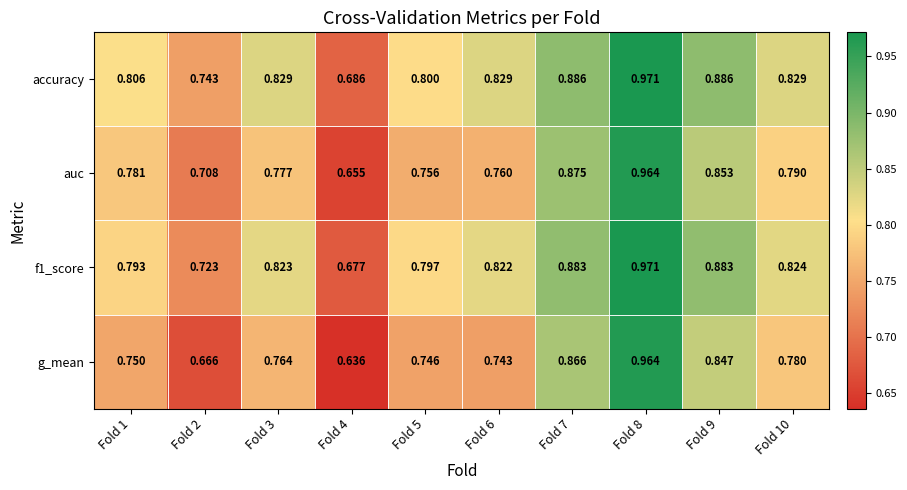

Which series has the largest total across all categories?

accuracy